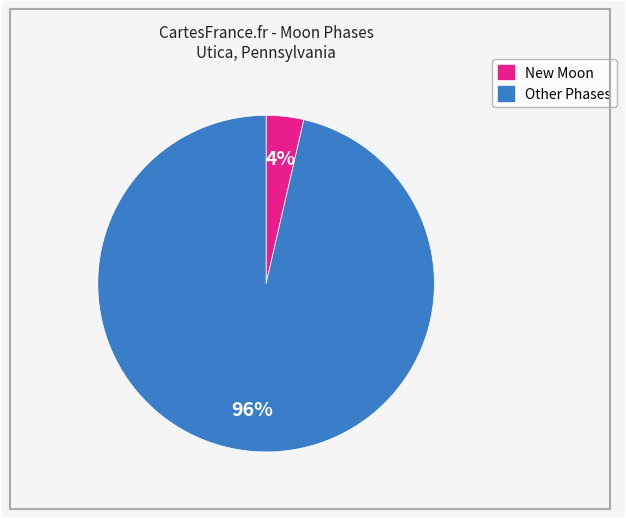

Does any single category account for the majority?

Yes